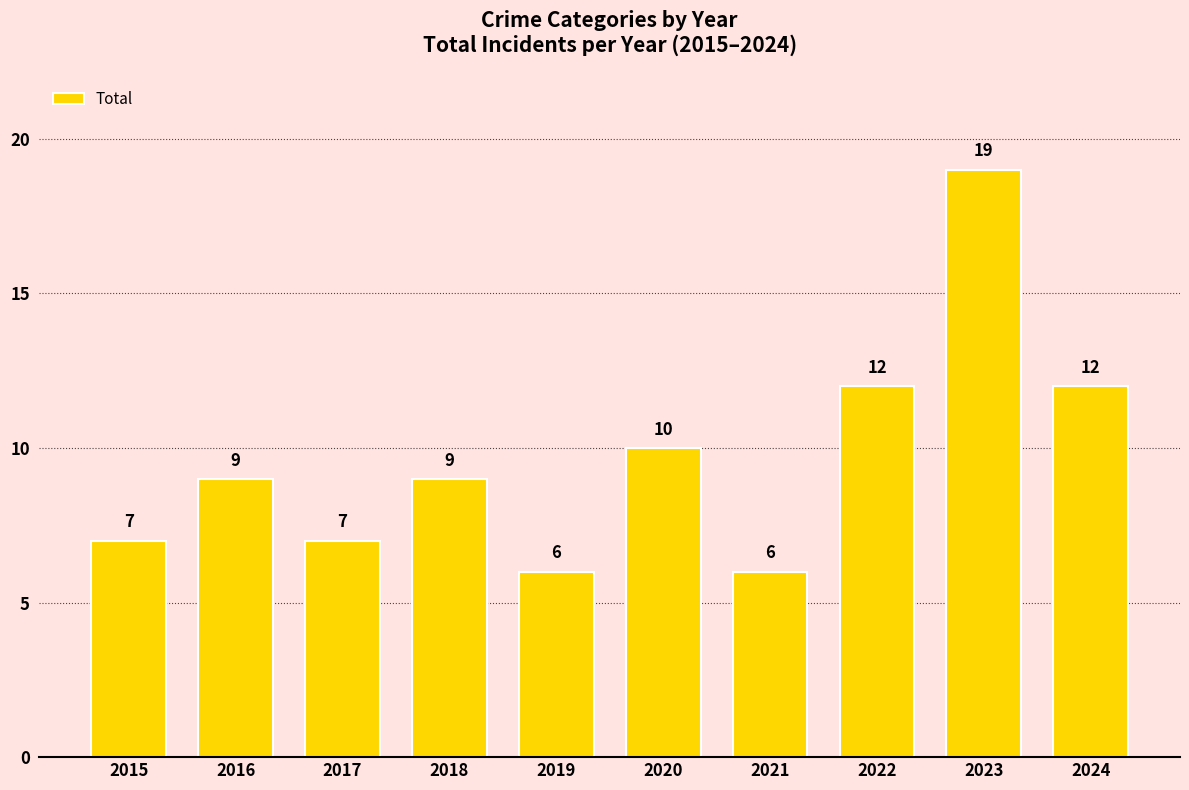

True or false: the data shows 7 at 2024.

False